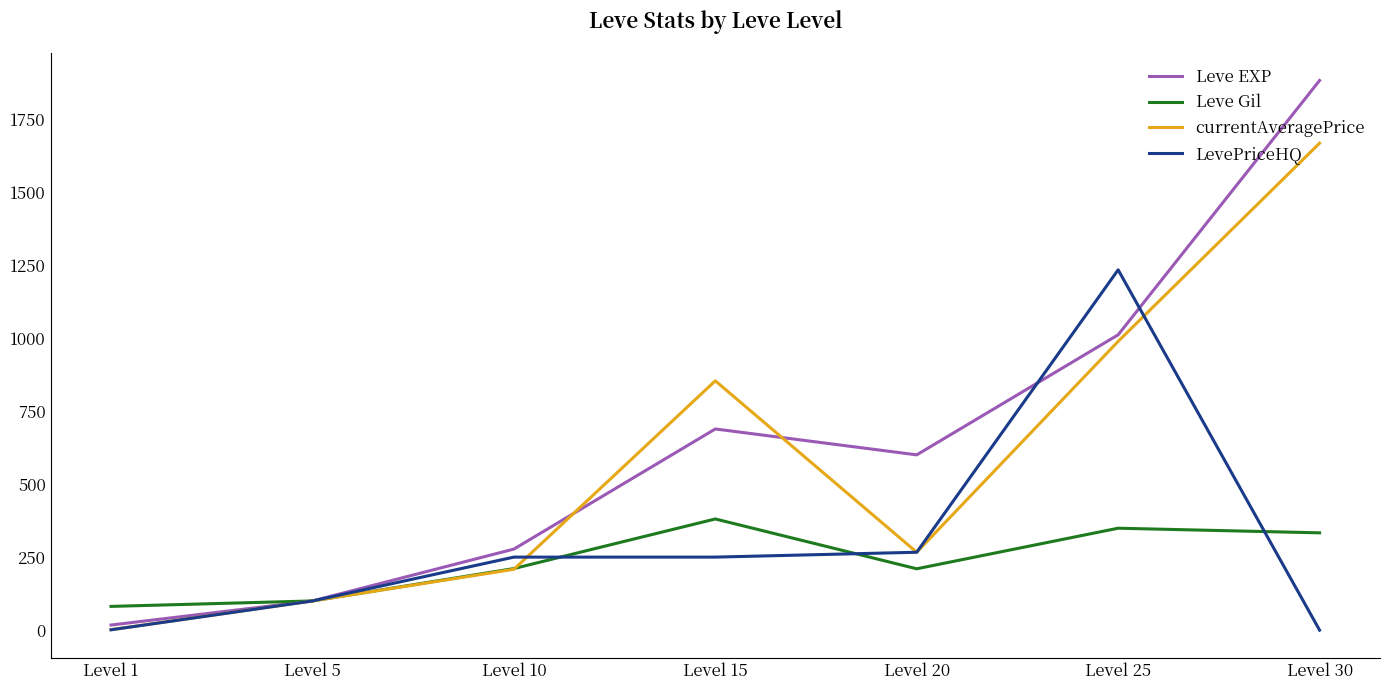

How many categories are shown in the chart?

7